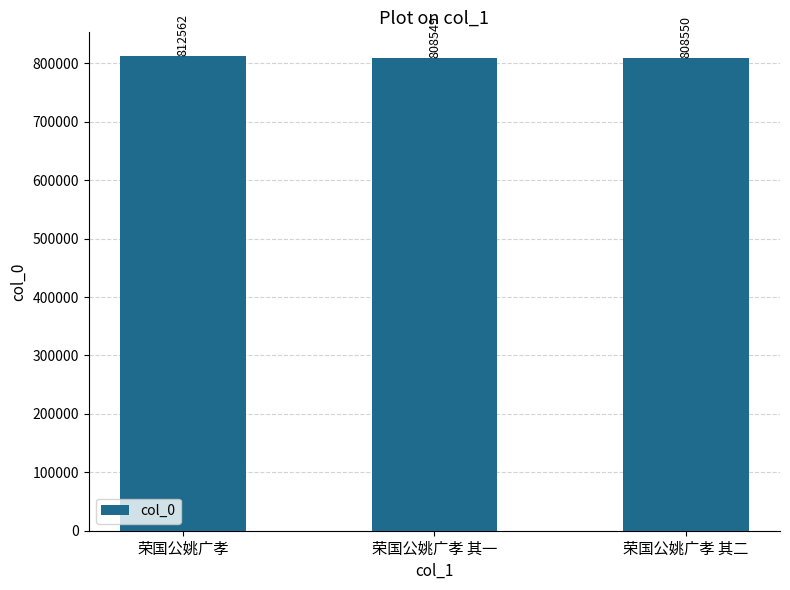

Reading left to right, extract all data points from this chart.

荣国公姚广孝=812562	荣国公姚广孝 其一=808549	荣国公姚广孝 其二=808550